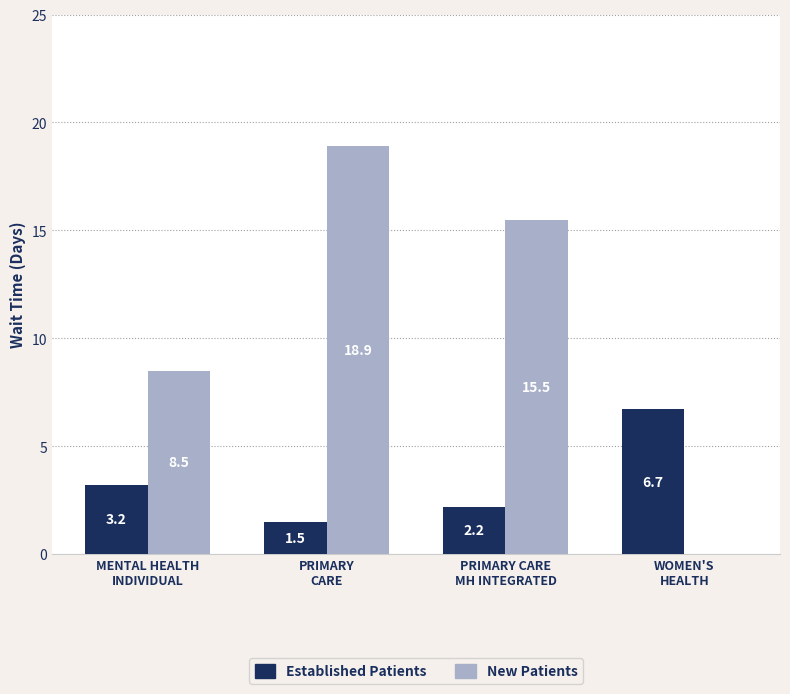

What is the greatest value displayed?

18.9